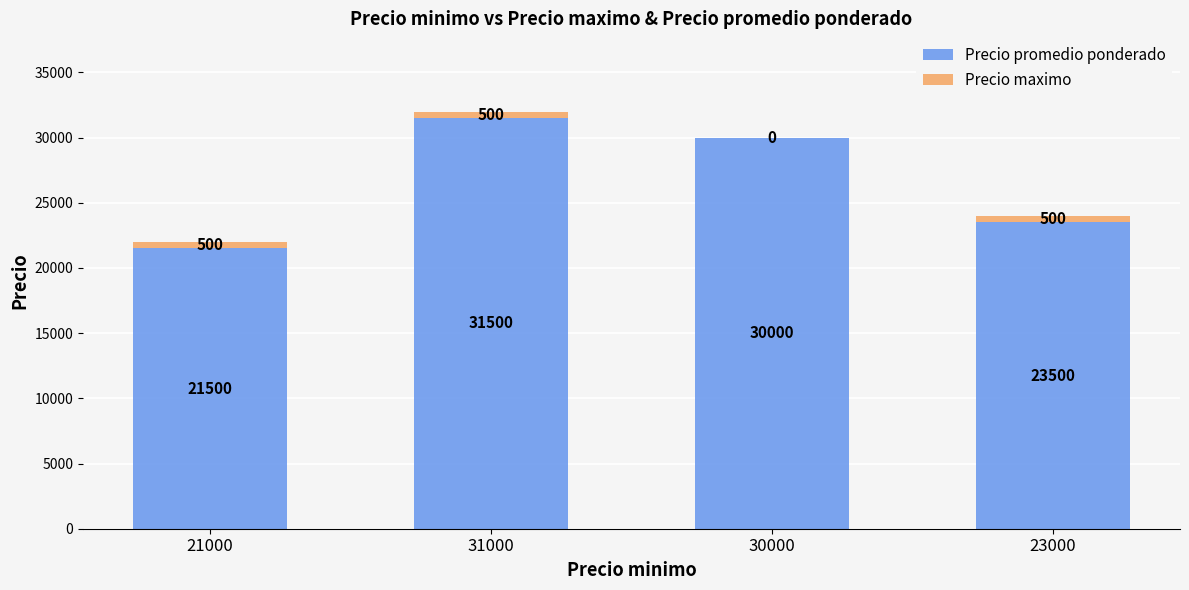

What is the total value across all series at 23000?

24000